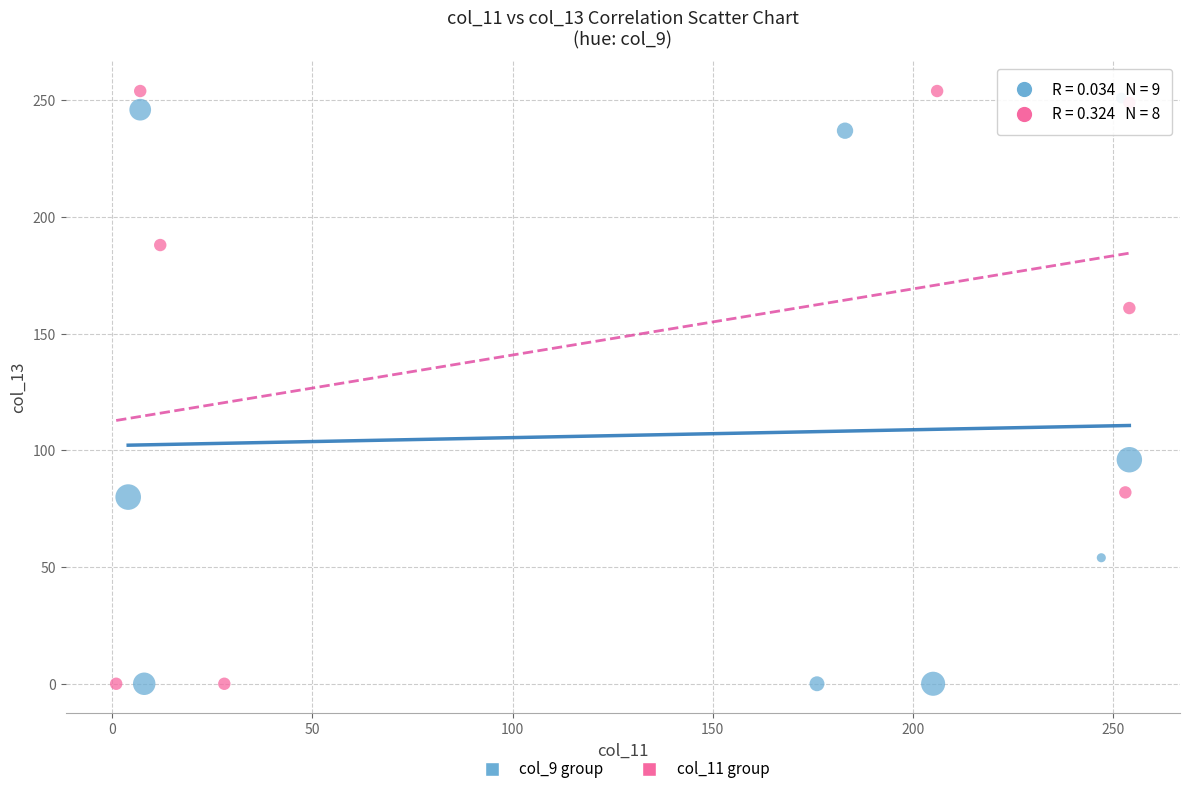

What are all the series names shown in the legend?

col_9 group, col_11 group